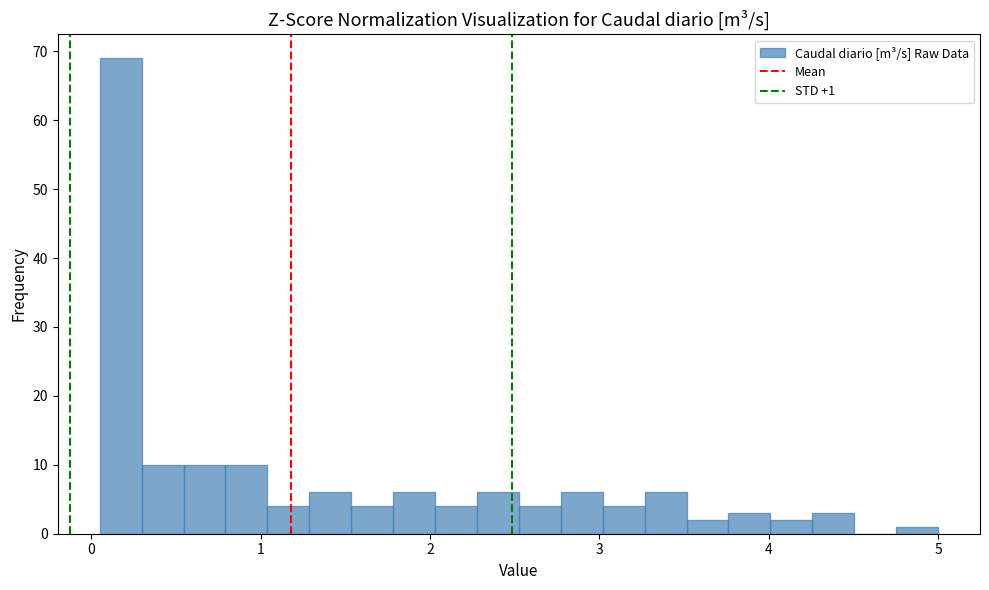

Around what value on the x-axis is the tallest bar? Give the approximate position of its centre, as read against the axis.

0.2